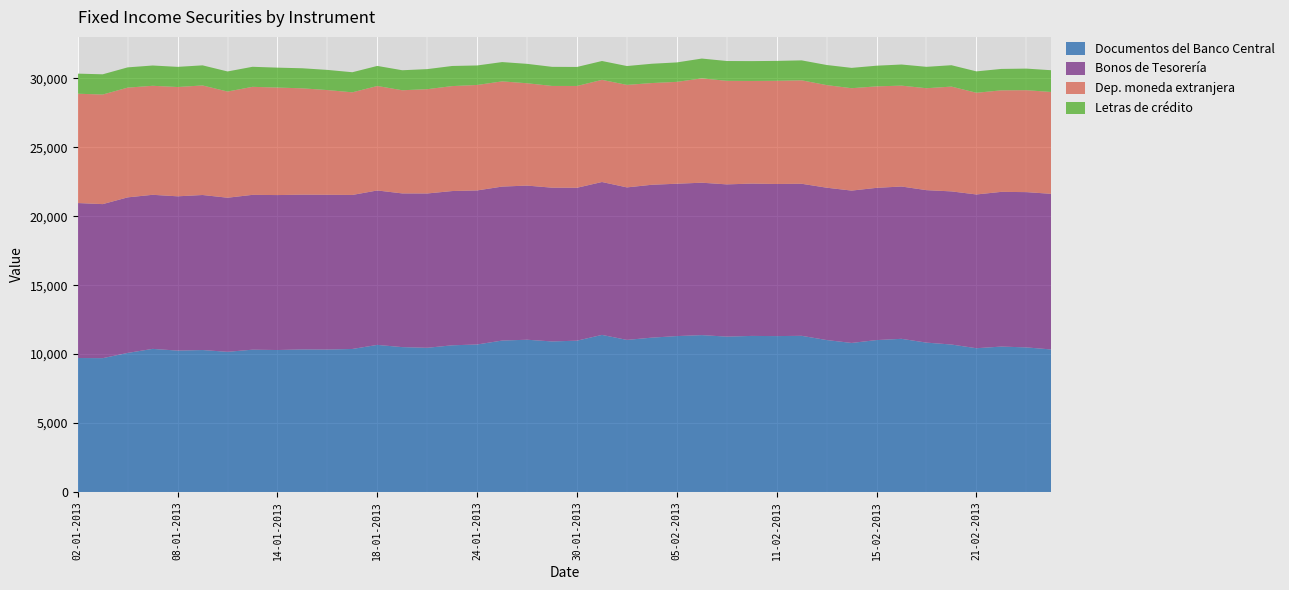

Reading right to left, what are all the values shown in this chart?

Documentos del Banco Central: 10338	10488	10548	10428	10696	10834	11110	11019	10811	11022	11328	11308	11321	11270	11379	11309	11196	11031	11395	10976	10920	11044	10984	10700	10640	10460	10508	10669	10374	10331	10340	10298	10322	10167	10296	10256	10380	10088	9708	9718
Bonos de Tesorería: 11289	11264	11223	11154	11109	11061	11049	11043	11052	11051	11030	11034	11049	11044	11056	11052	11090	11064	11091	11092	11154	11182	11170	11175	11190	11194	11150	11203	11173	11229	11228	11240	11232	11179	11247	11192	11177	11284	11174	11242
Dep. moneda extranjera: 7390	7395	7365	7378	7602	7394	7318	7362	7427	7444	7504	7486	7447	7512	7569	7390	7379	7436	7410	7385	7381	7424	7632	7651	7614	7566	7484	7579	7445	7596	7713	7800	7836	7703	7948	7929	7909	7961	7950	7930
Letras de crédito: 1578	1565	1553	1551	1551	1552	1532	1499	1475	1458	1447	1443	1439	1437	1437	1410	1400	1367	1368	1379	1385	1407	1400	1414	1459	1455	1451	1456	1457	1462	1455	1444	1454	1456	1457	1462	1471	1469	1467	1457